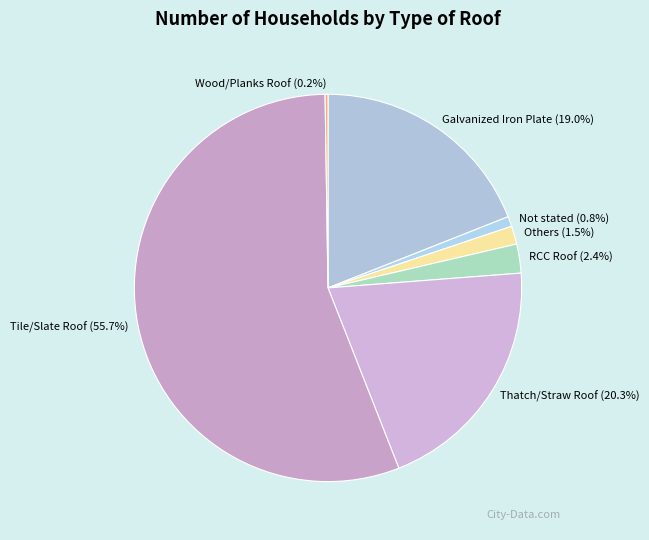

What is the majority slice?

Tile/Slate Roof